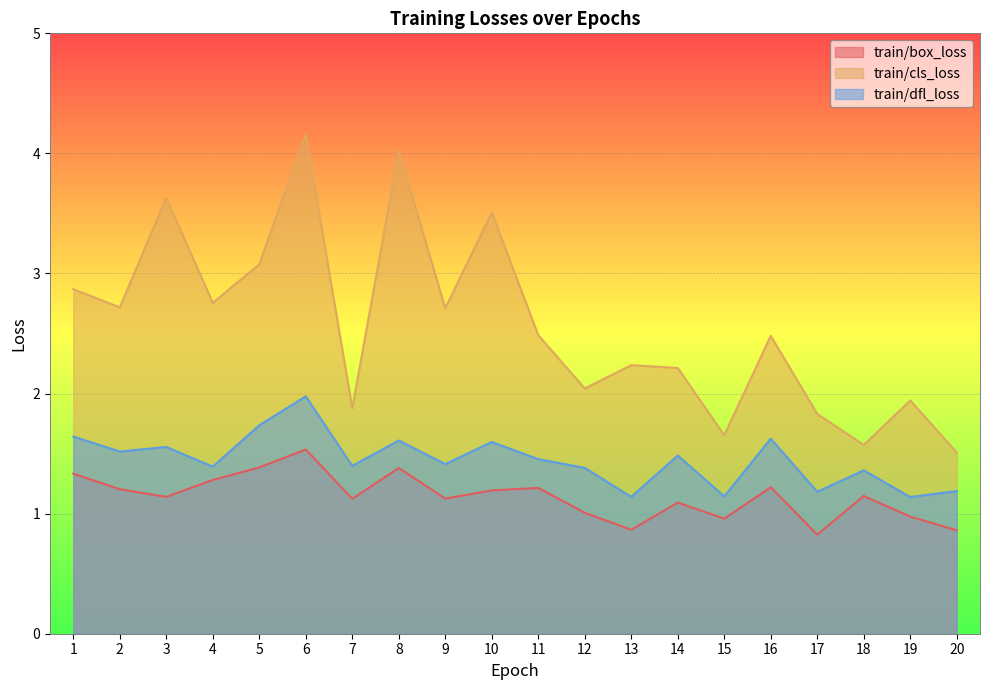

What is the total value across all series at 7?

4.4